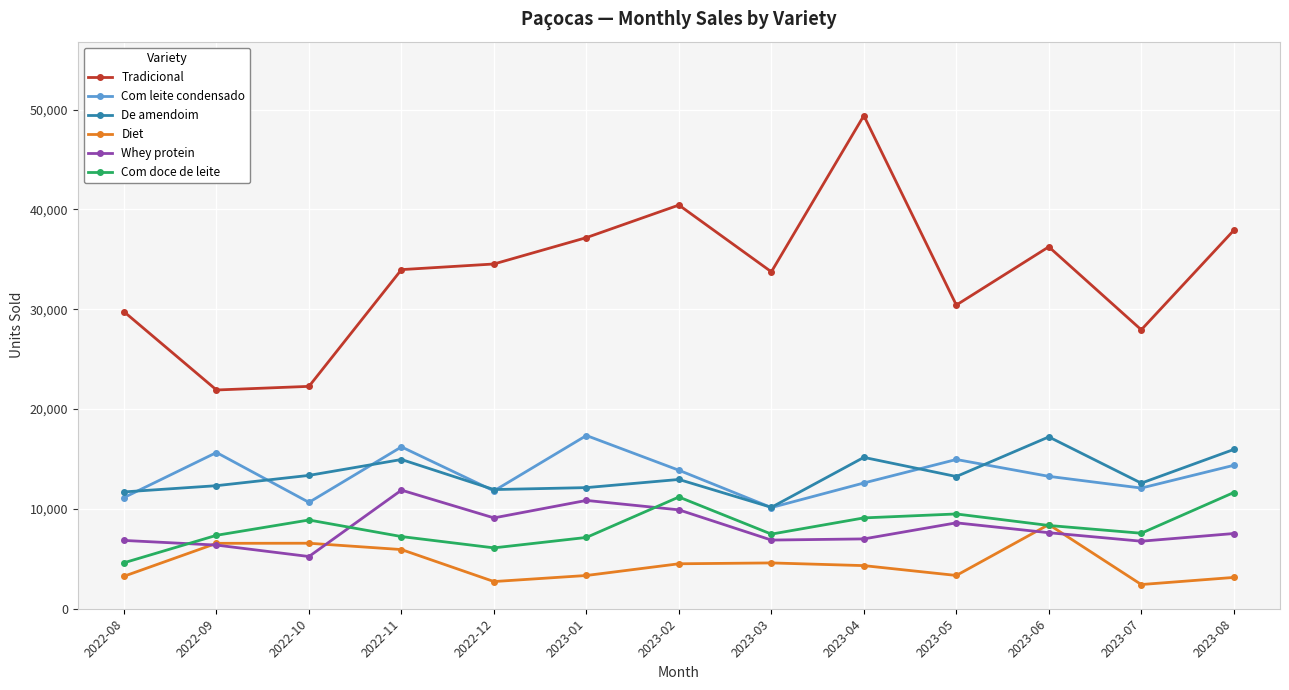

What is the maximum value for Tradicional?

49401